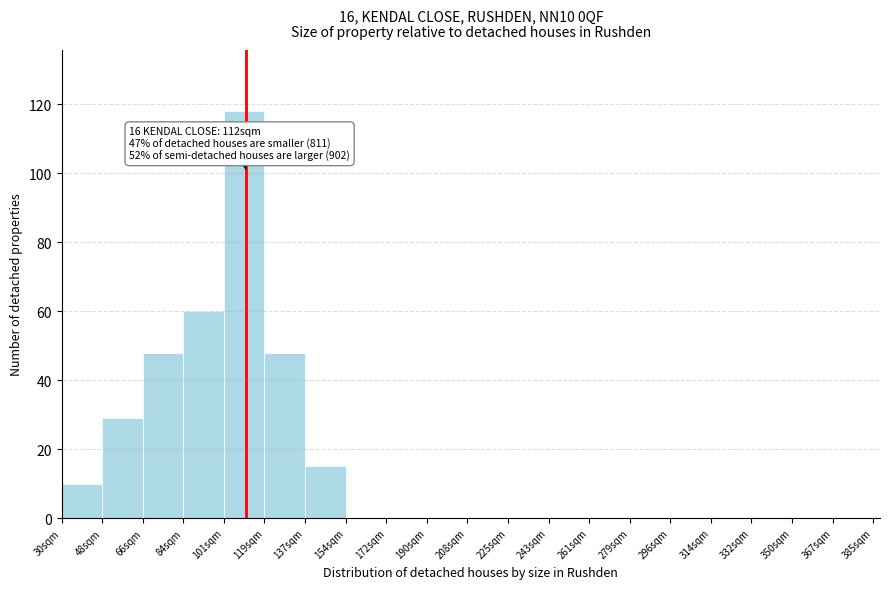

Reading left to right, transcribe all the data shown in this chart.

30sqm=10	48sqm=29	66sqm=48	84sqm=60	101sqm=118	119sqm=48	137sqm=15	154sqm=0	172sqm=0	190sqm=0	208sqm=0	225sqm=0	243sqm=0	261sqm=0	279sqm=0	296sqm=0	314sqm=0	332sqm=0	350sqm=0	367sqm=0